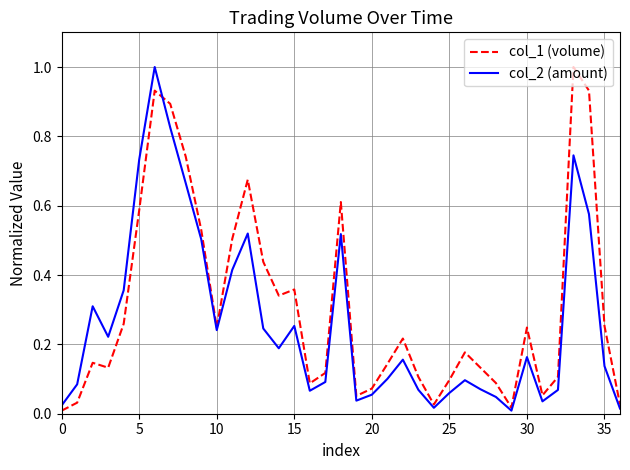

Which series has the largest total across all categories?

col_1 (volume)